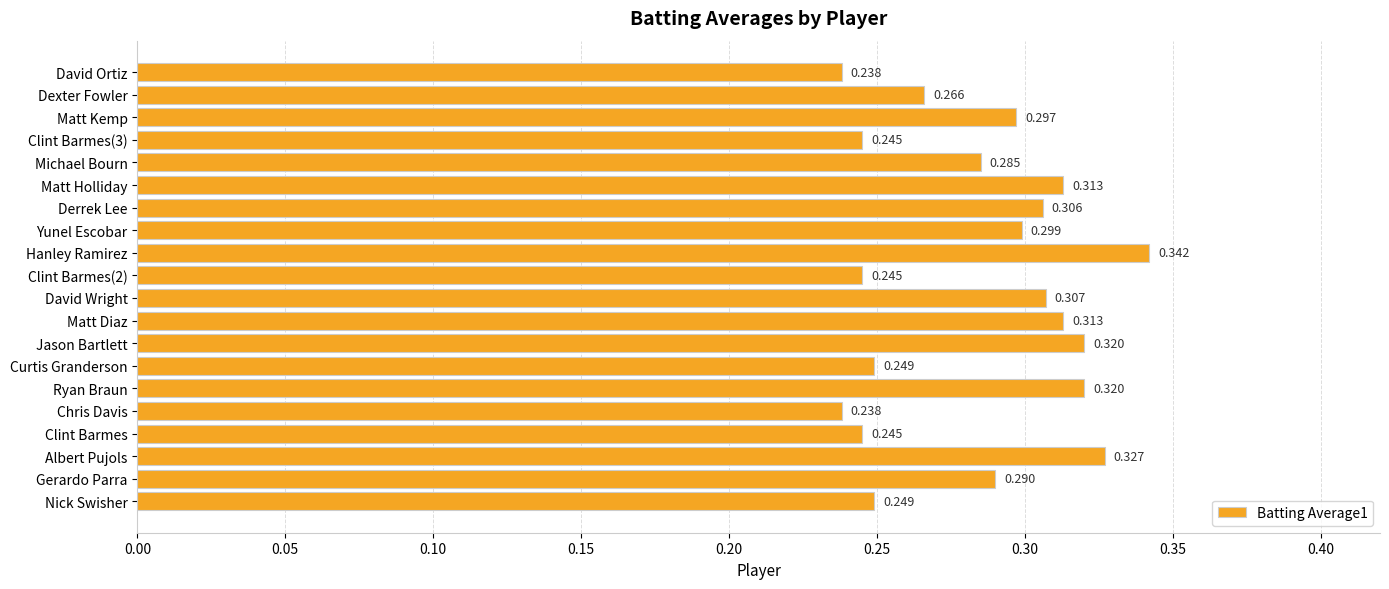

At which category does the chart reach its peak across all series?

Hanley Ramirez